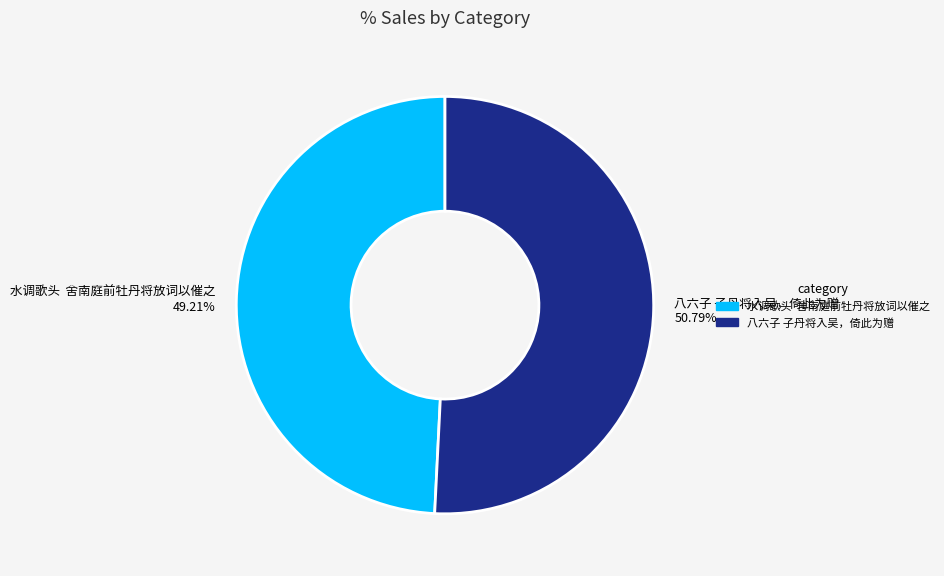

Is 八六子 子丹将入吴，倚此为赠 50.79% the majority of the pie?

Yes